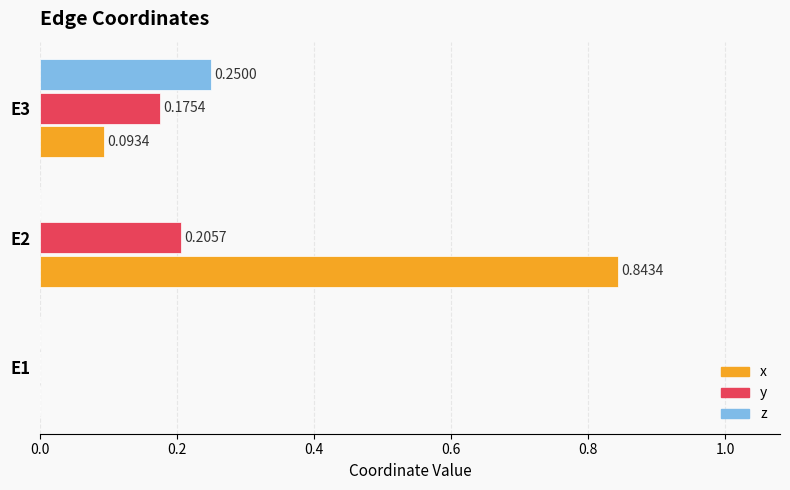

Which series changed the most between E1 and E2?

x